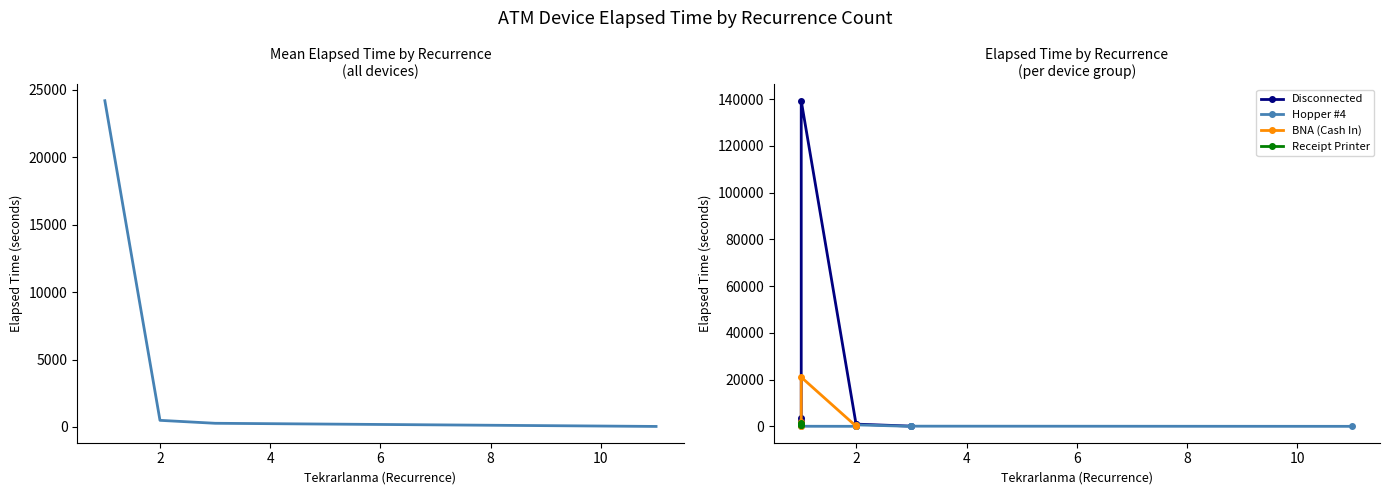

What is the change in value from 0 to 4?

+3015